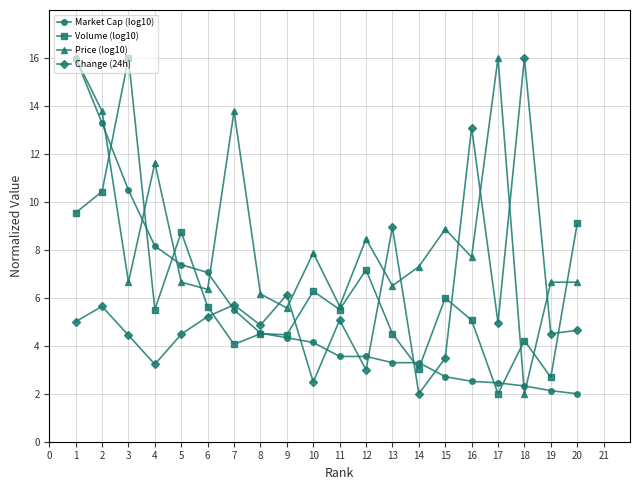

At which label does Volume (log10) reach its peak?

3